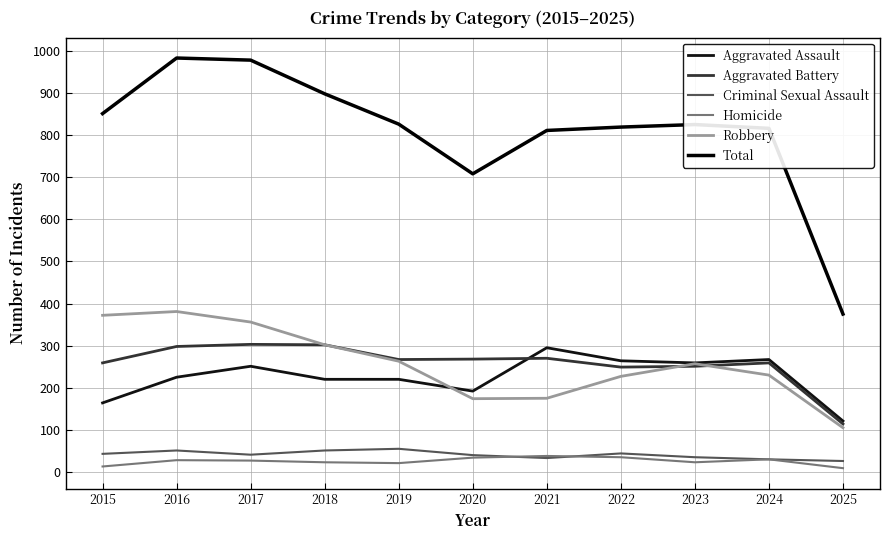

Reading right to left, what are all the values shown in this chart?

Aggravated Assault: 2025=121	2024=267	2023=259	2022=264	2021=295	2020=192	2019=220	2018=220	2017=251	2016=225	2015=164
Aggravated Battery: 2025=114	2024=259	2023=251	2022=249	2021=270	2020=268	2019=267	2018=302	2017=303	2016=298	2015=259
Criminal Sexual Assault: 2025=26	2024=30	2023=35	2022=44	2021=33	2020=40	2019=55	2018=51	2017=41	2016=51	2015=43
Homicide: 2025=9	2024=30	2023=23	2022=35	2021=38	2020=34	2019=21	2018=23	2017=27	2016=28	2015=13
Robbery: 2025=105	2024=230	2023=257	2022=227	2021=175	2020=174	2019=263	2018=302	2017=356	2016=381	2015=372
Total: 2025=375	2024=816	2023=825	2022=819	2021=811	2020=708	2019=826	2018=898	2017=978	2016=983	2015=851